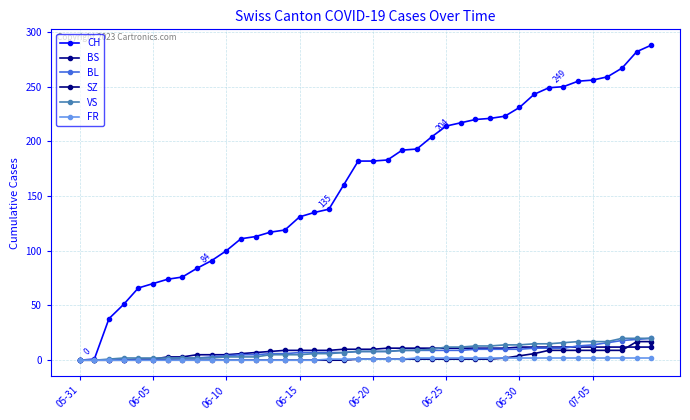

At which category is the sum across all series the highest?

39